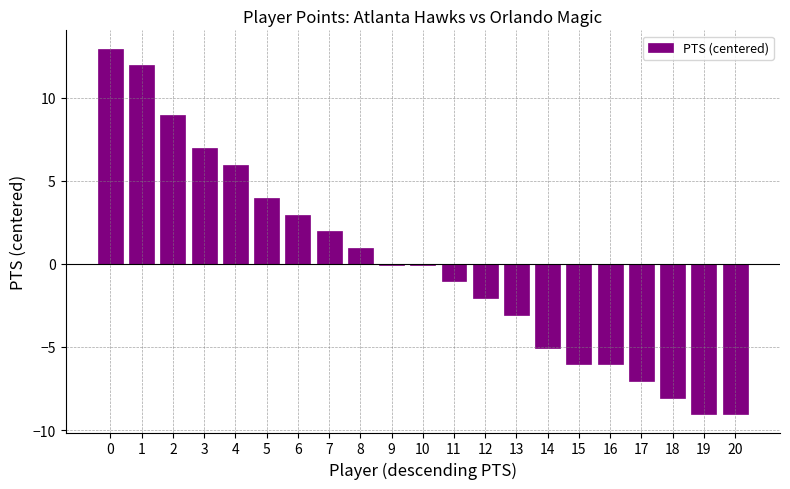

How many distinct data groups are displayed?

1